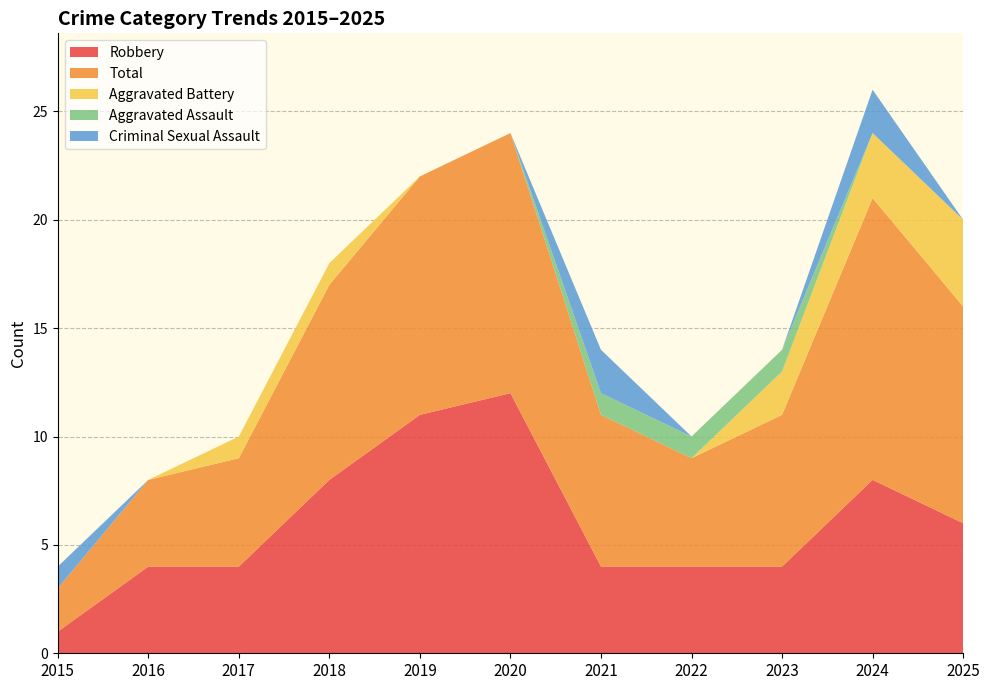

Reading left to right, transcribe all the data shown in this chart.

Robbery: 1	4	4	8	11	12	4	4	4	8	6
Total: 2	4	5	9	11	12	7	5	7	13	10
Aggravated Battery: 0	0	1	1	0	0	0	0	2	3	4
Aggravated Assault: 0	0	0	0	0	0	1	1	1	0	0
Criminal Sexual Assault: 1	0	0	0	0	0	2	0	0	2	0